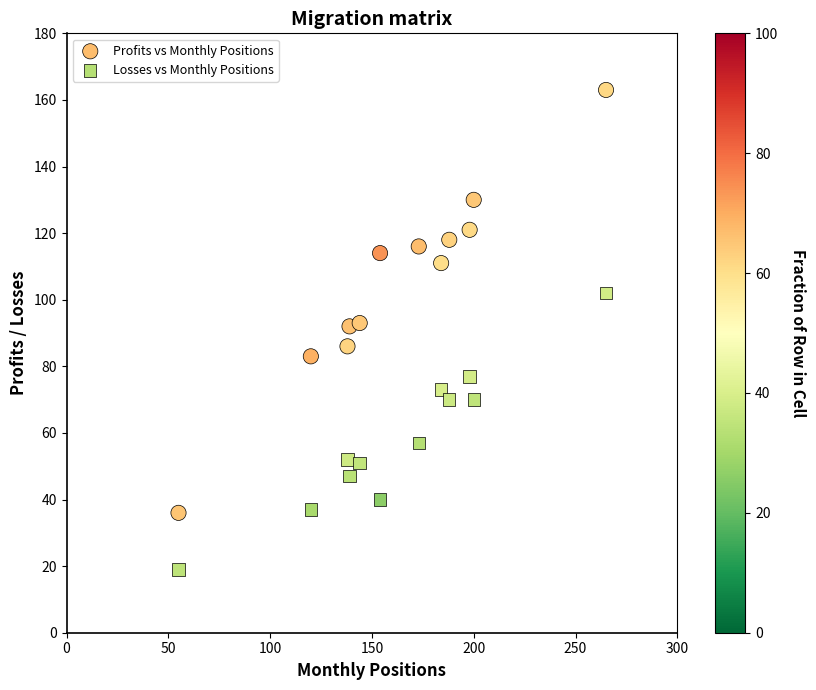

Which series has the widest spread of Y values?

Profits vs Monthly Positions